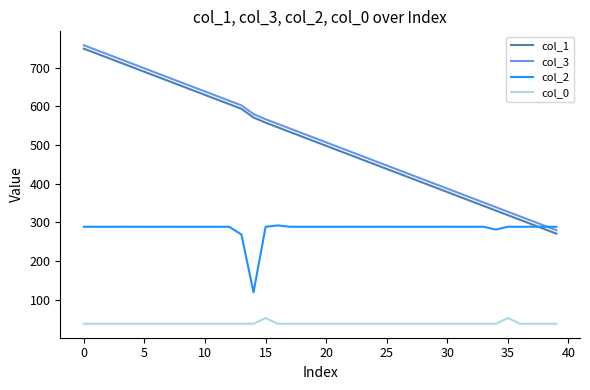

What is the maximum value shown in the chart?

757.6